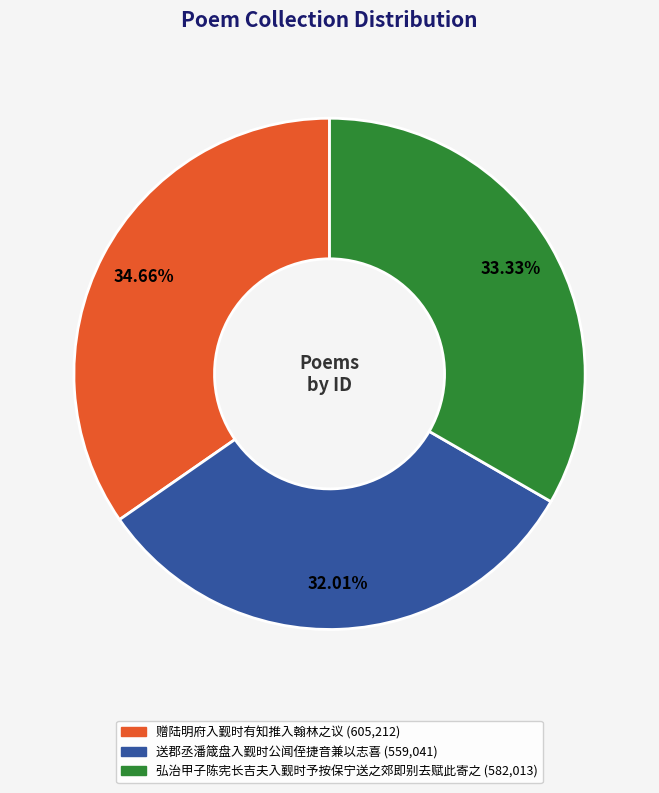

Combined, do 赠陆明府入觐时有知推入翰林之议 and 送郡丞潘箴盘入觐时公闻侄捷音兼以志喜 account for over 50%?

Yes